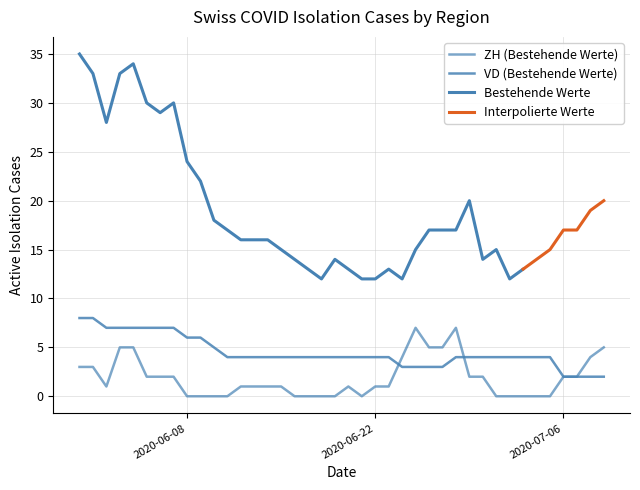

What is the label of the 33rd point from the left?

2020-07-02